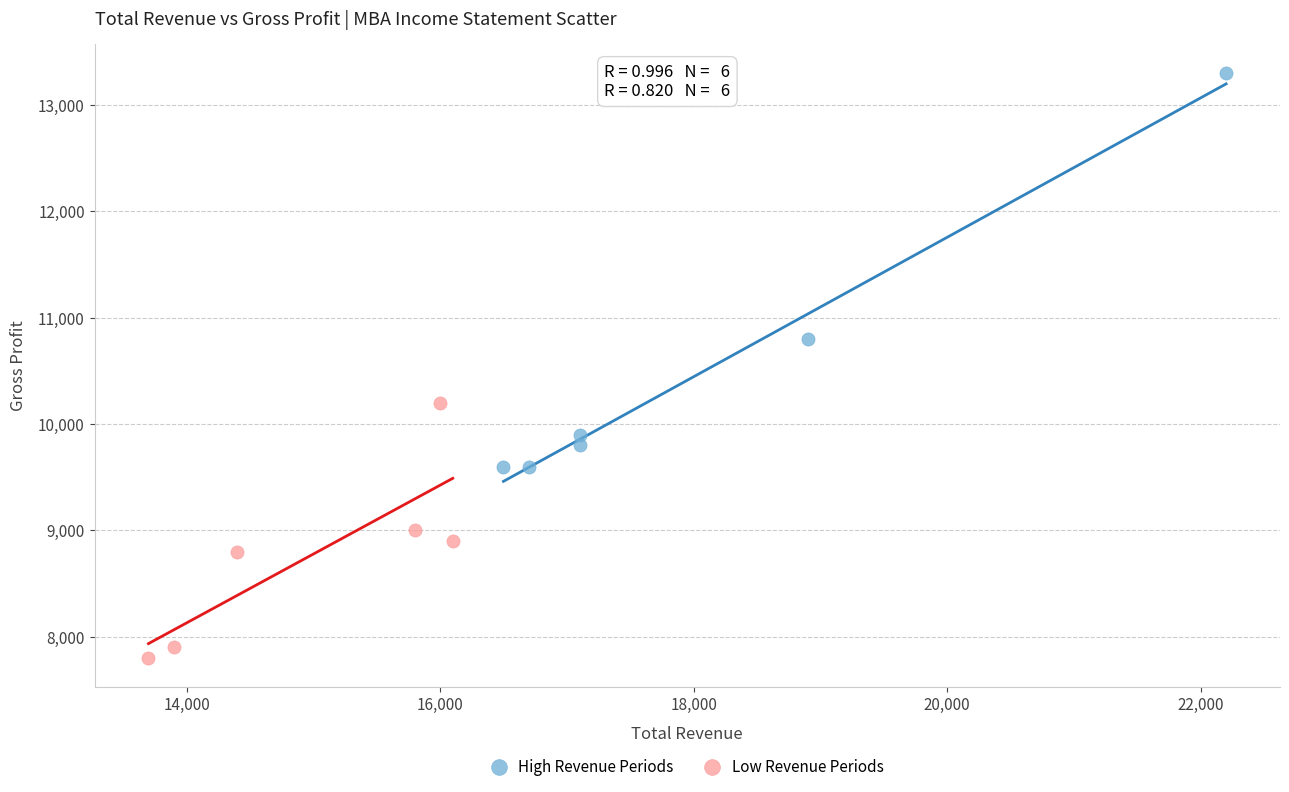

Which series has the largest Y range (max minus min)?

High Revenue Periods